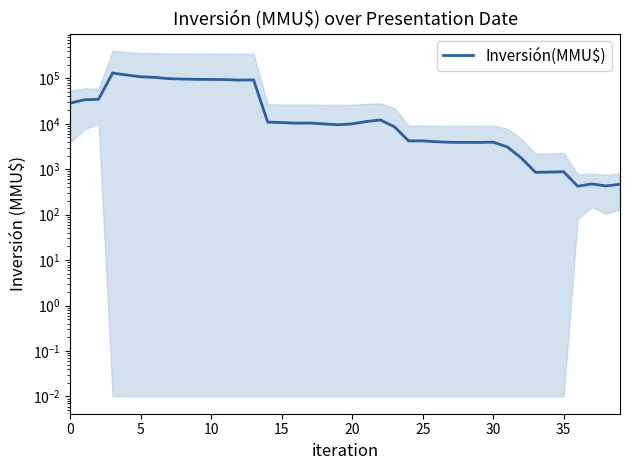

What is the change in value from 12 to 37?

-91080.5